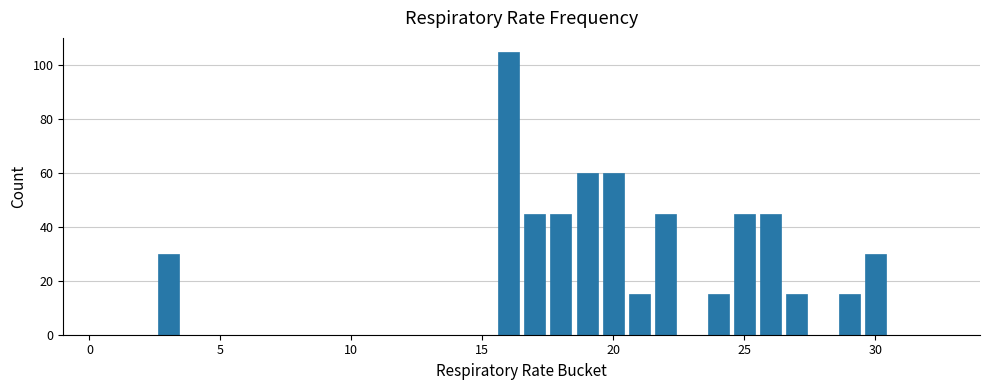

What is the sum of all values?

570